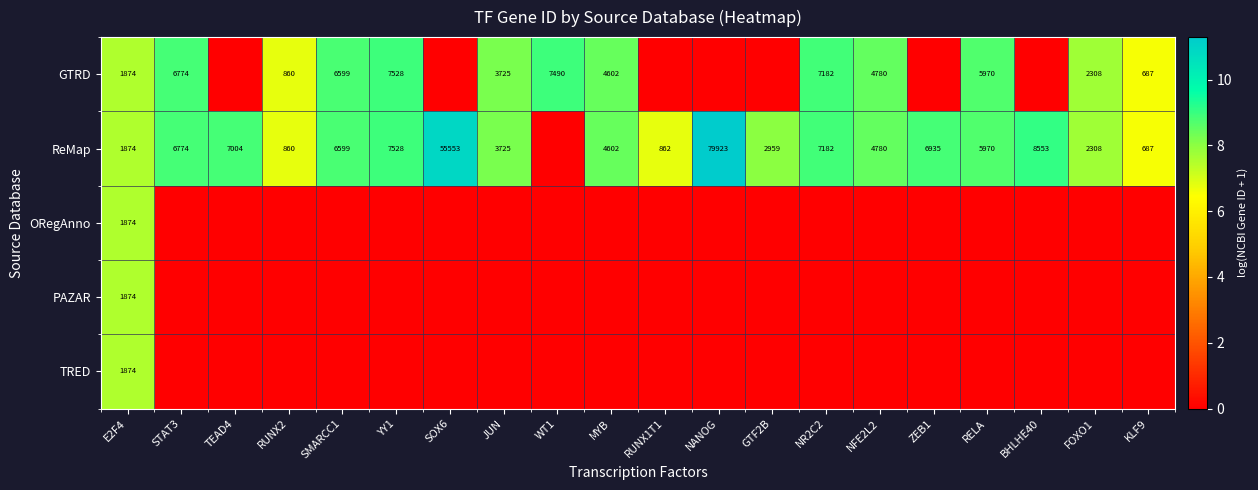

Count the number of data series in this chart.

5